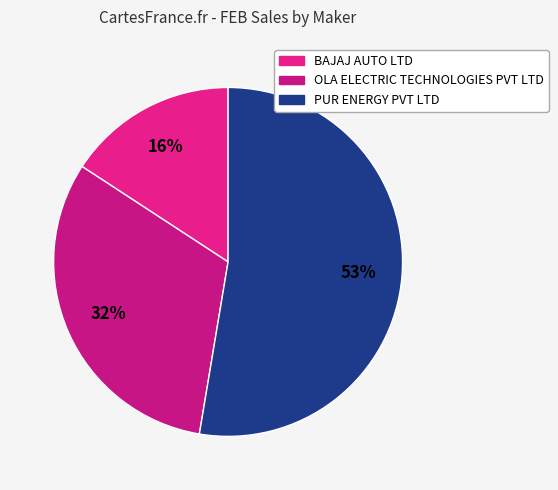

Count the number of slices in the pie.

3